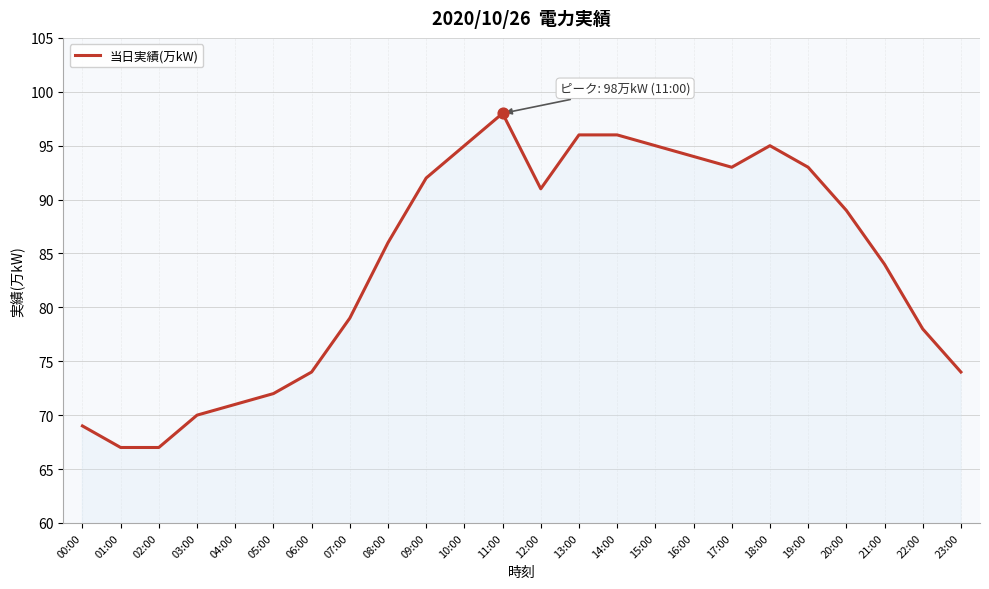

Approximately how many times larger is the value at 10:00 compared to 21:00?

1.1